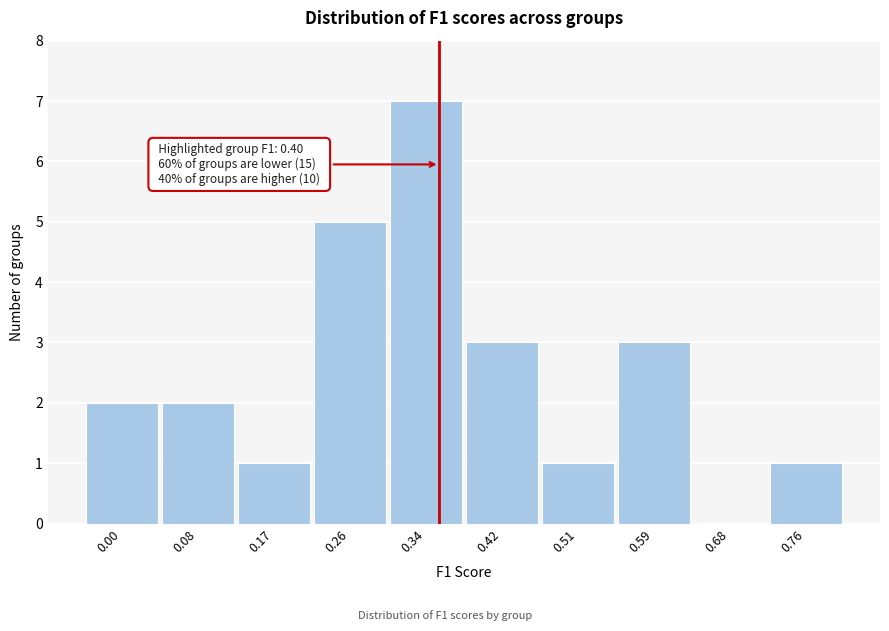

Reading right to left, list all the values displayed in this chart.

0.76=1	0.68=0	0.59=3	0.51=1	0.42=3	0.34=7	0.26=5	0.17=1	0.08=2	0.00=2